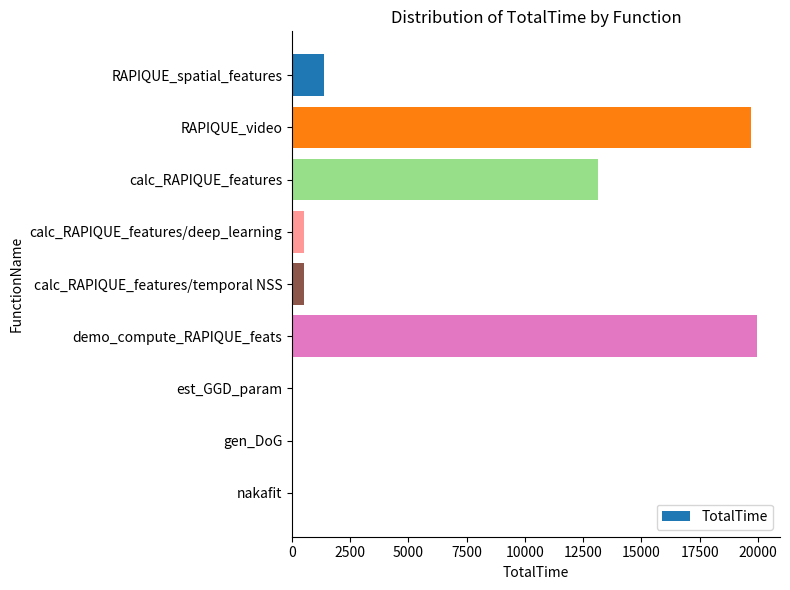

The value at calc_RAPIQUE_features/deep_learning is 522.7. True or false?

True